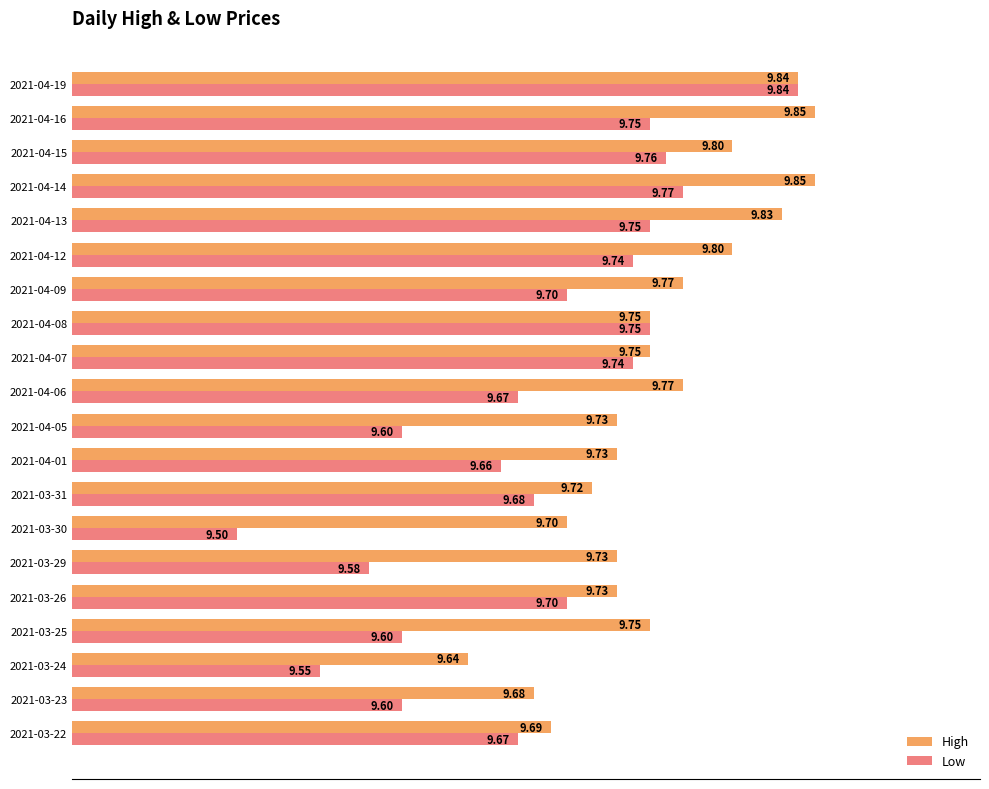

List the series in order of their overall mean, highest first.

High, Low